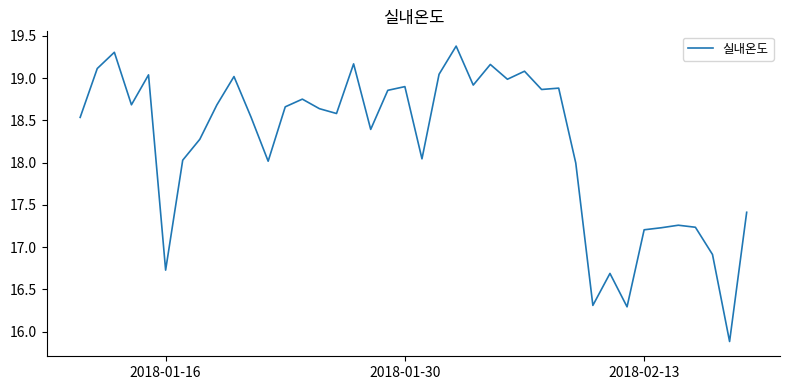

What is the greatest value displayed?

19.4